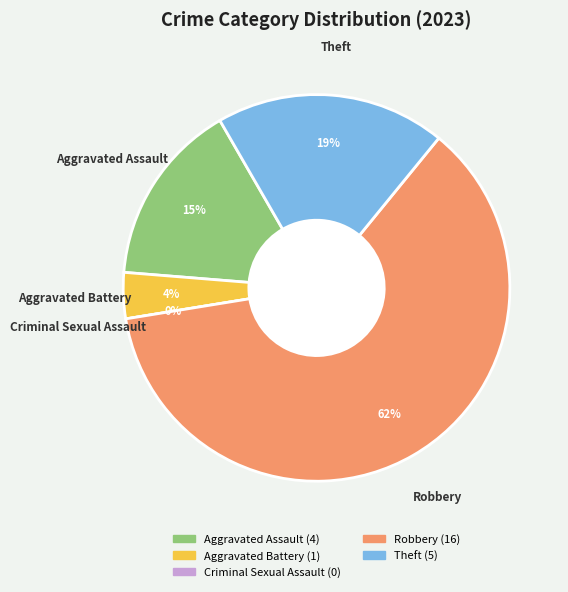

Which category has the biggest portion of the pie?

Robbery